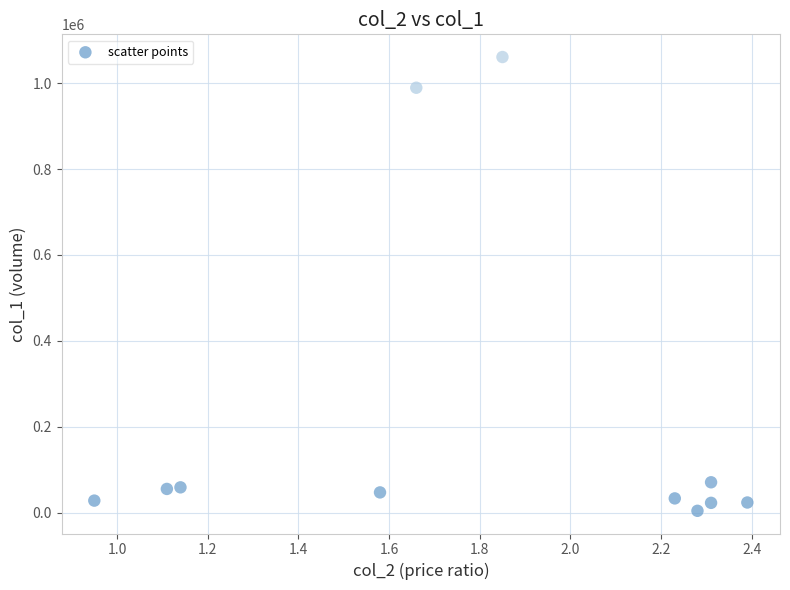

What is the range of Y values (max minus min)?

1056050